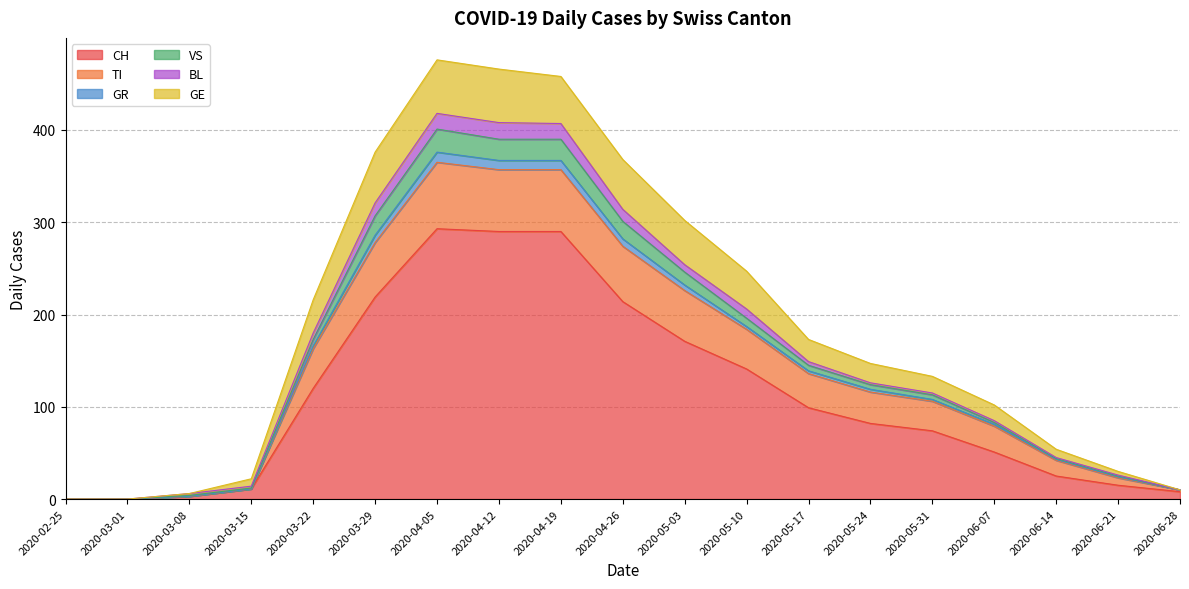

In CH, how many points are higher than both neighbors (excluding endpoints)?

1